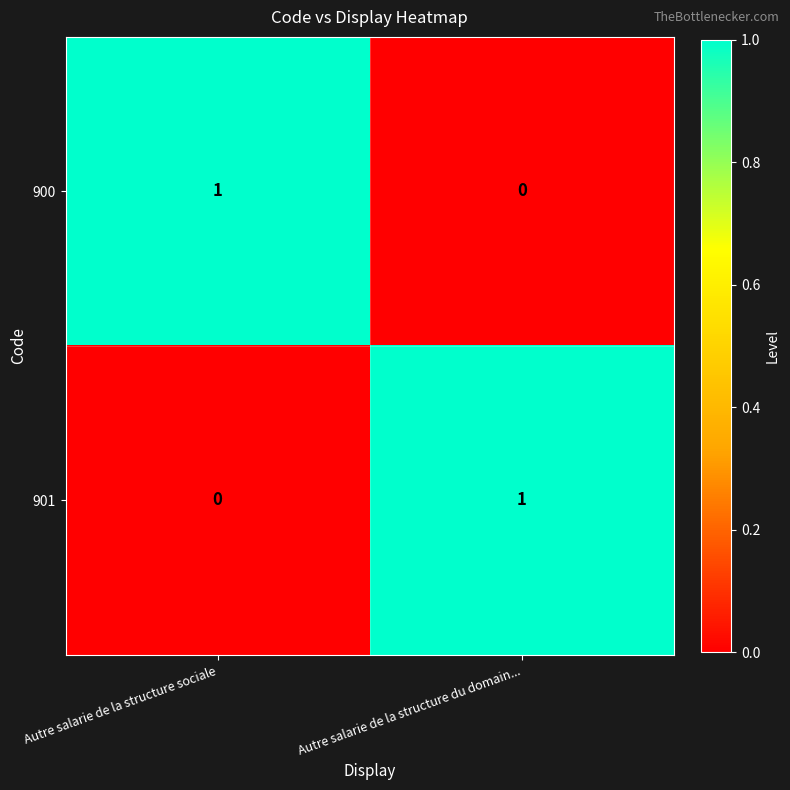

The value of 900 at Autre salarie de la structure du domain... is -1. True or false?

False